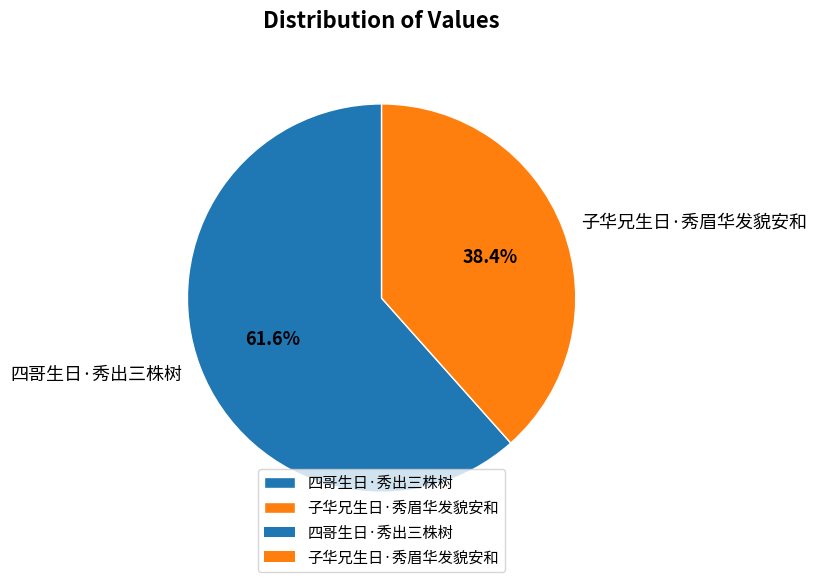

Which category has the smallest portion of the pie?

子华兄生日·秀眉华发貌安和